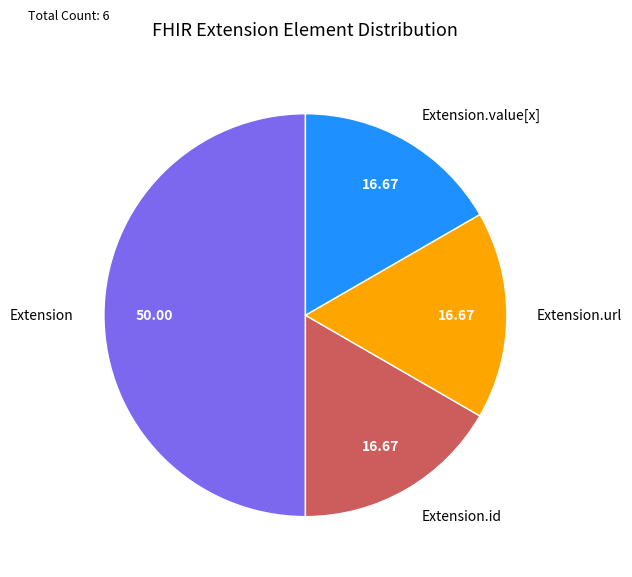

Approximately how many times larger is the value at Extension.url compared to Extension.value[x]?

1.0